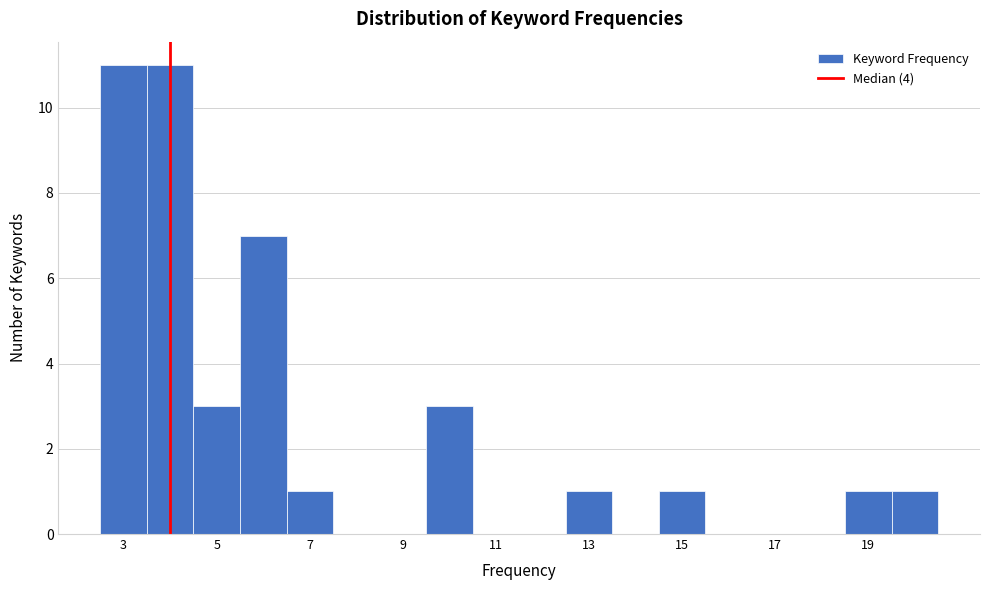

Reading left to right, transcribe this chart: for each bar, give the range it covers on the x-axis and its height. Neither the bar edges nor the heights are printed on the chart, so give them approximately, as read against the axes.

2.5 to 3.5: 11
3.5 to 4.5: 11
4.5 to 5.5: 3
5.5 to 6.5: 7
6.5 to 7.5: 1
7.5 to 8.5: 0
8.5 to 9.5: 0
9.5 to 10.5: 3
10.5 to 11.5: 0
11.5 to 12.5: 0
12.5 to 13.5: 1
13.5 to 14.5: 0
14.5 to 15.5: 1
15.5 to 16.5: 0
16.5 to 17.5: 0
17.5 to 18.5: 0
18.5 to 19.5: 1
19.5 to 20.5: 1